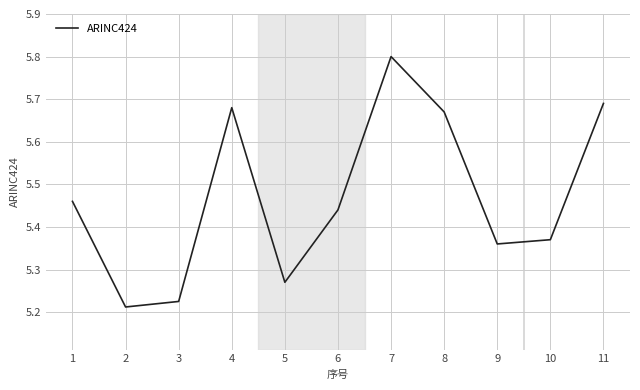

Rank the categories by value from lowest to highest.

2, 3, 5, 9, 10, 6, 1, 8, 4, 11, 7